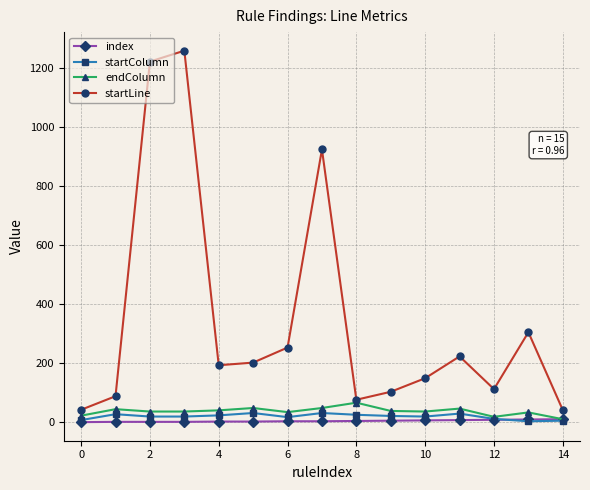

Which series has the largest range (max minus min)?

startLine